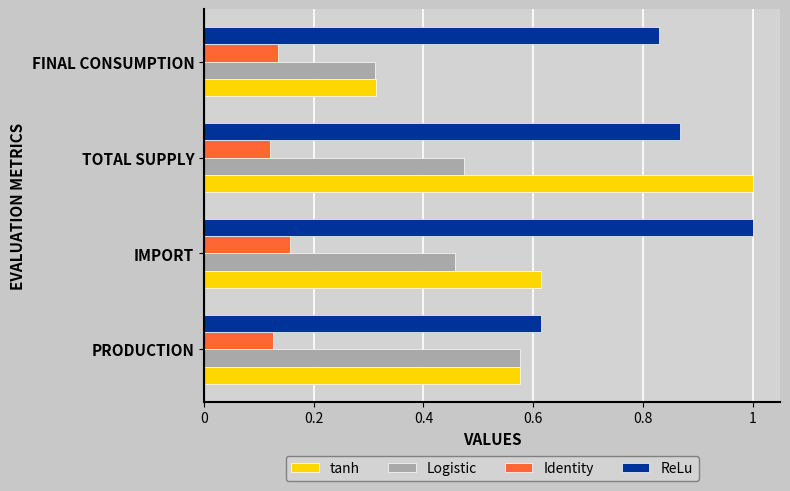

At which category is the sum across all series the highest?

TOTAL SUPPLY